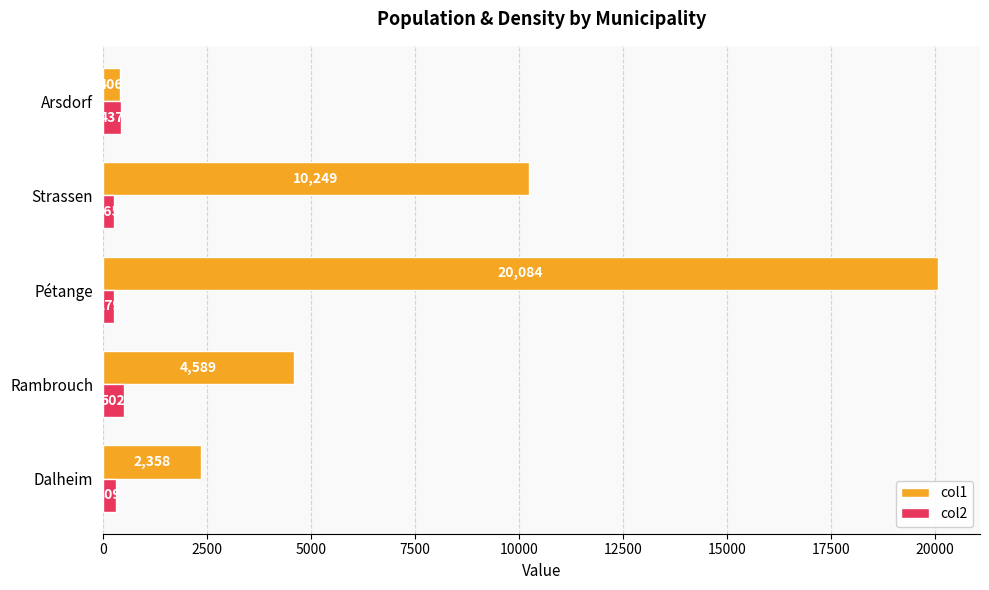

What is the highest value of the col1 series?

20084